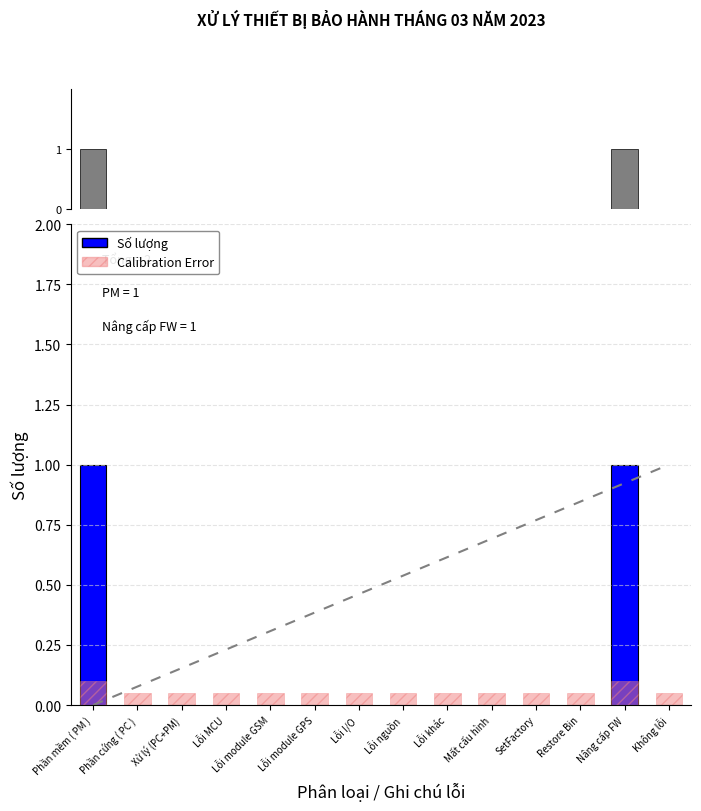

Which has a higher value, Phần mềm ( PM ) or Nâng cấp FW?

Phần mềm ( PM )